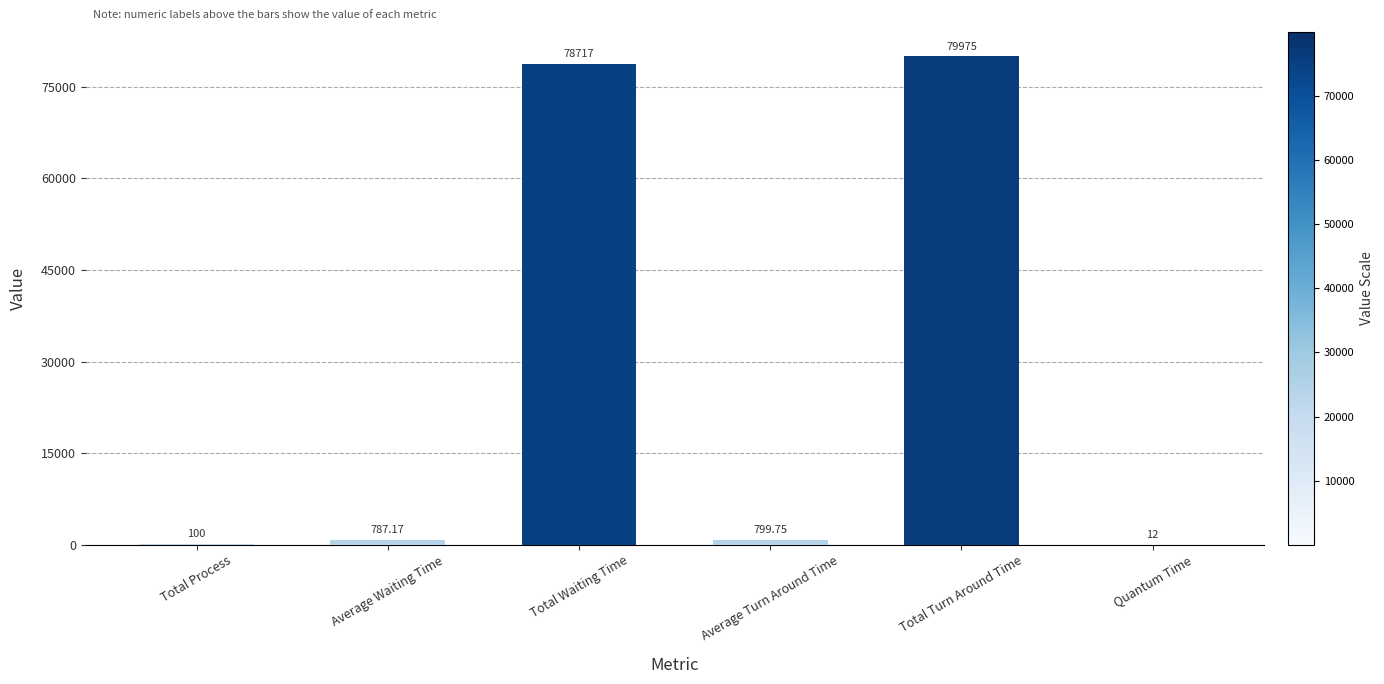

Reading left to right, extract all data points from this chart.

100.0	787.2	78717.0	799.8	79975.0	12.0